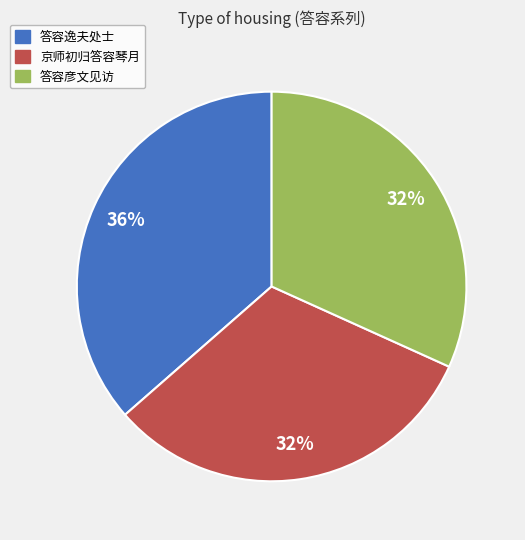

Approximately how many times larger is the value at 答容逸夫处士 compared to 京师初归答容琴月?

1.1